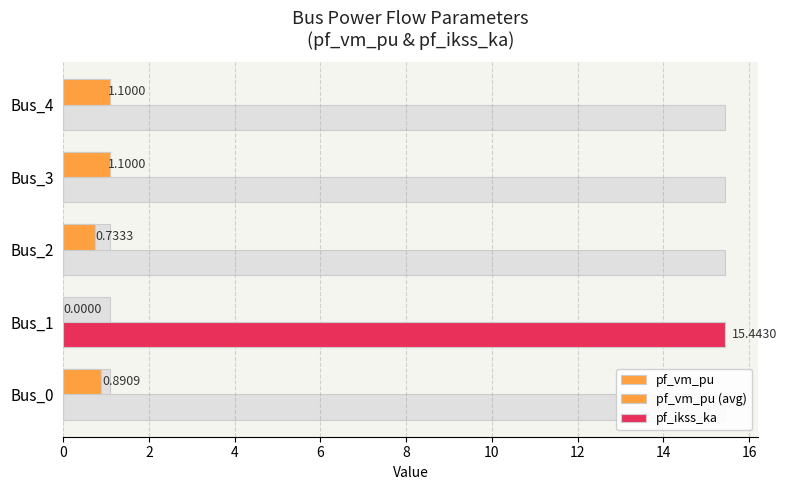

Which series has the largest total across all categories?

pf_ikss_ka